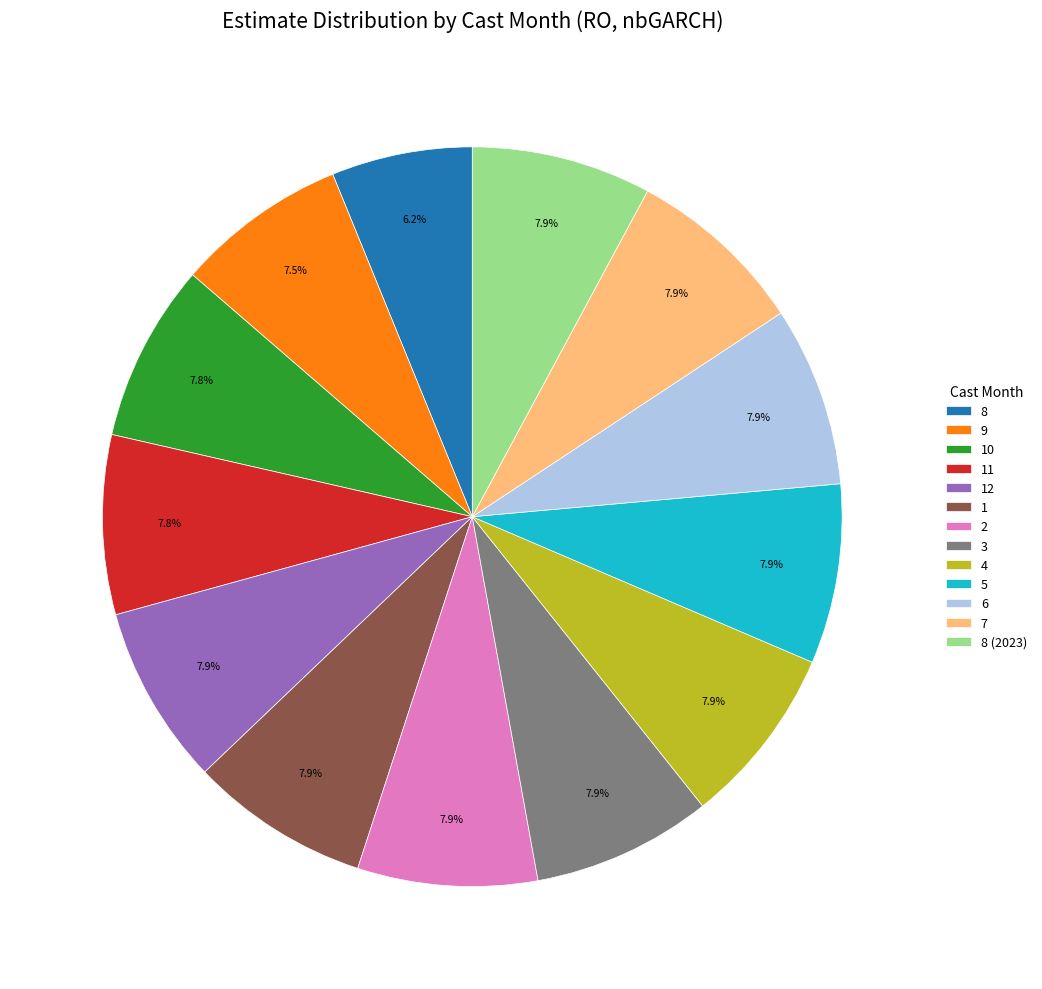

Is there a majority slice in this chart?

No